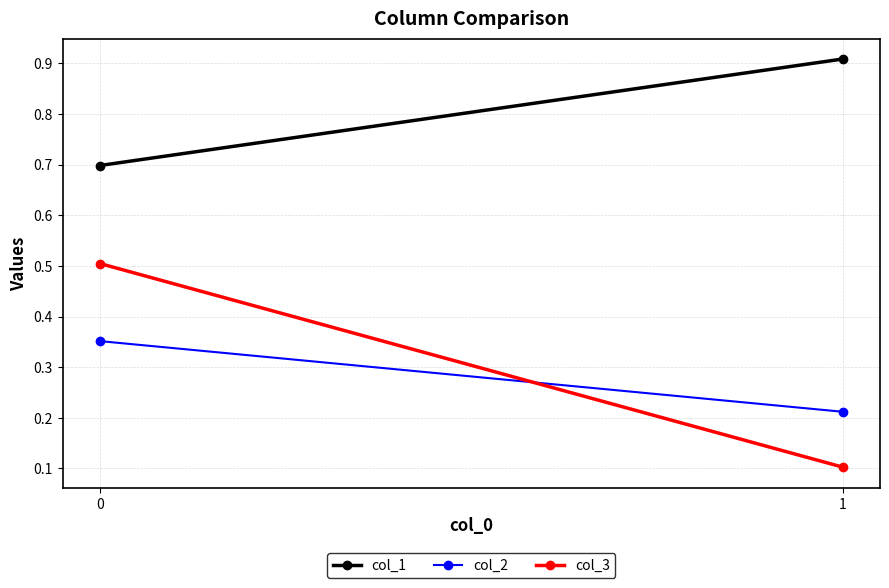

Rank the categories by col_3 value from highest to lowest.

0, 1